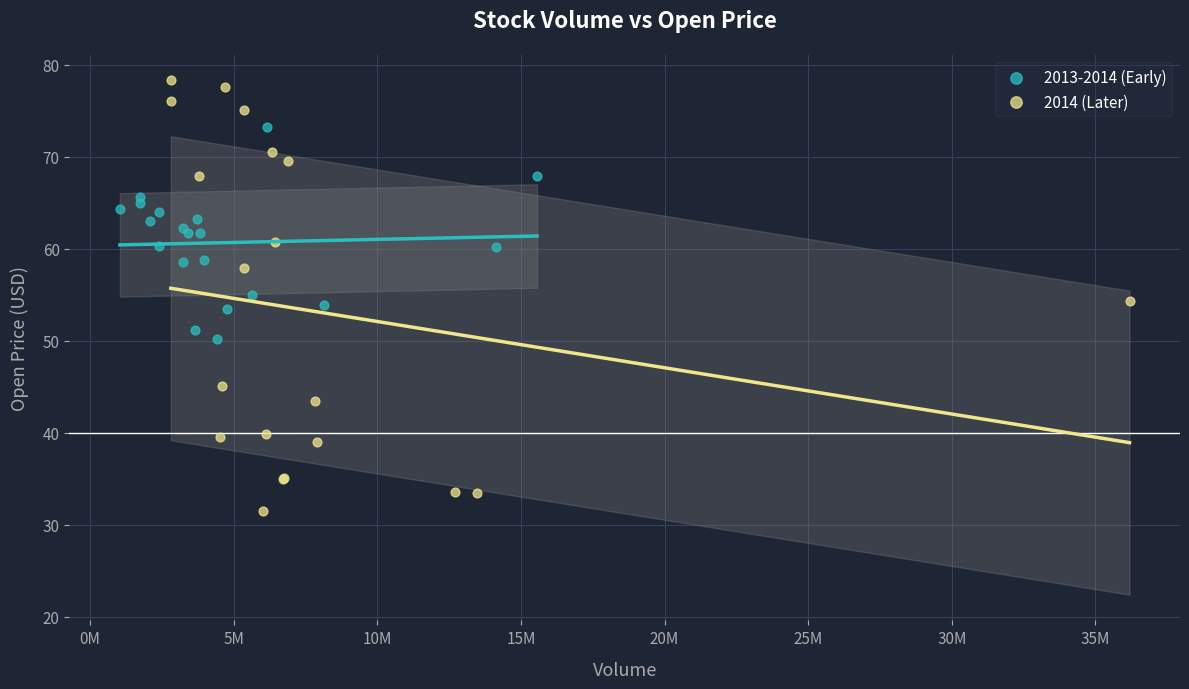

Which series reaches the maximum Y coordinate?

2014 (Later)